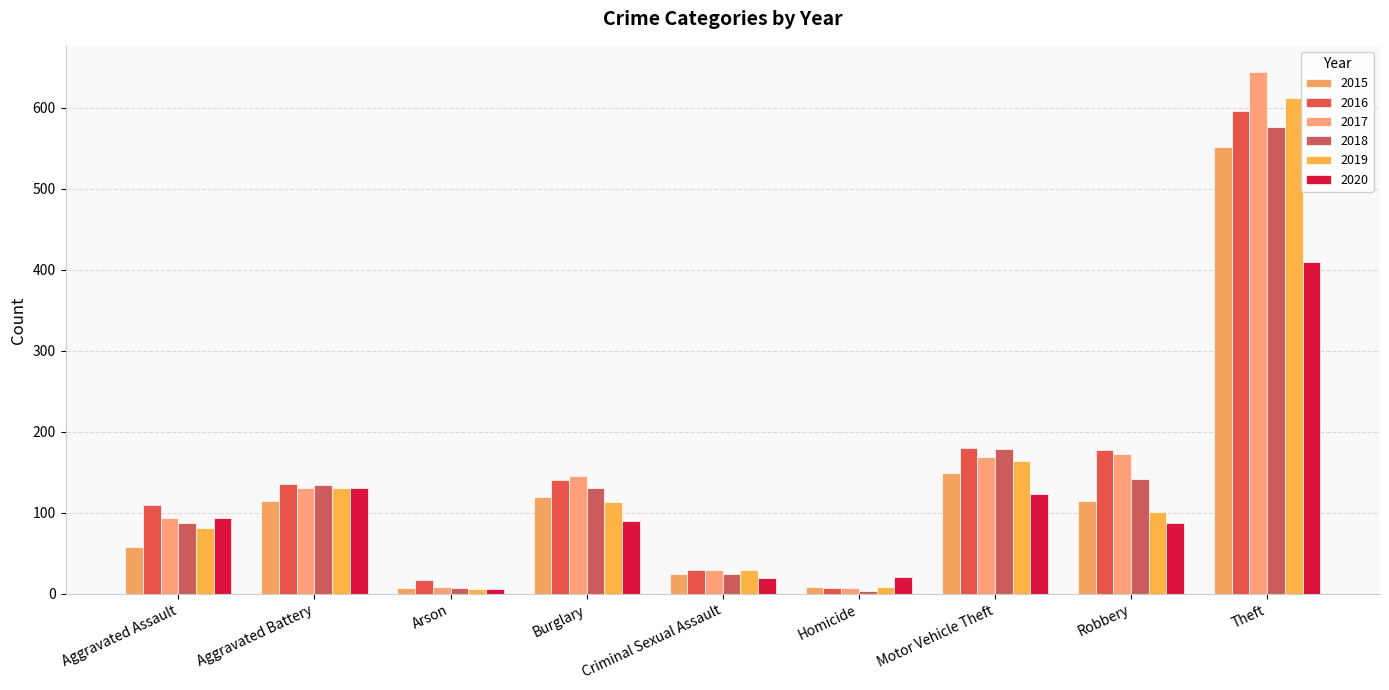

How many categories are shown in the chart?

9